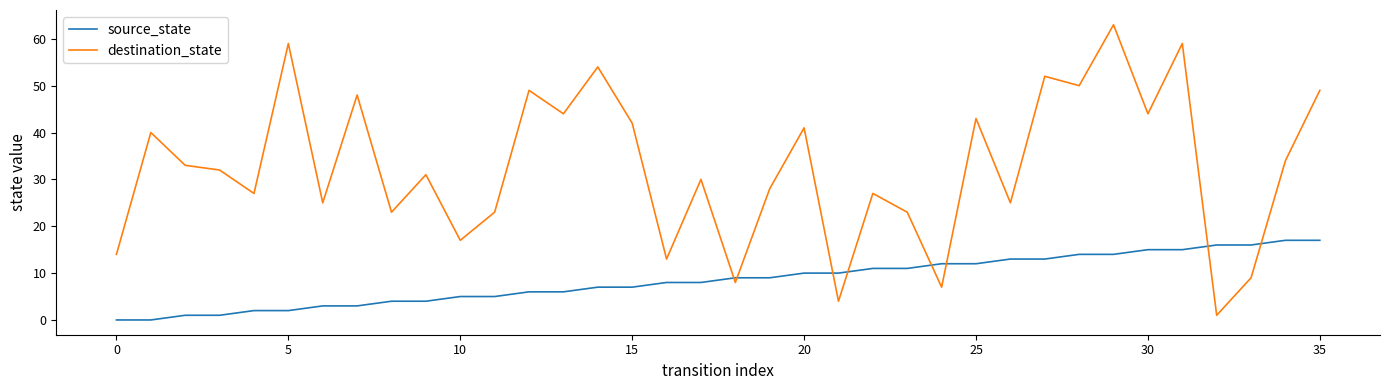

What is the sum of all source_state values?

306